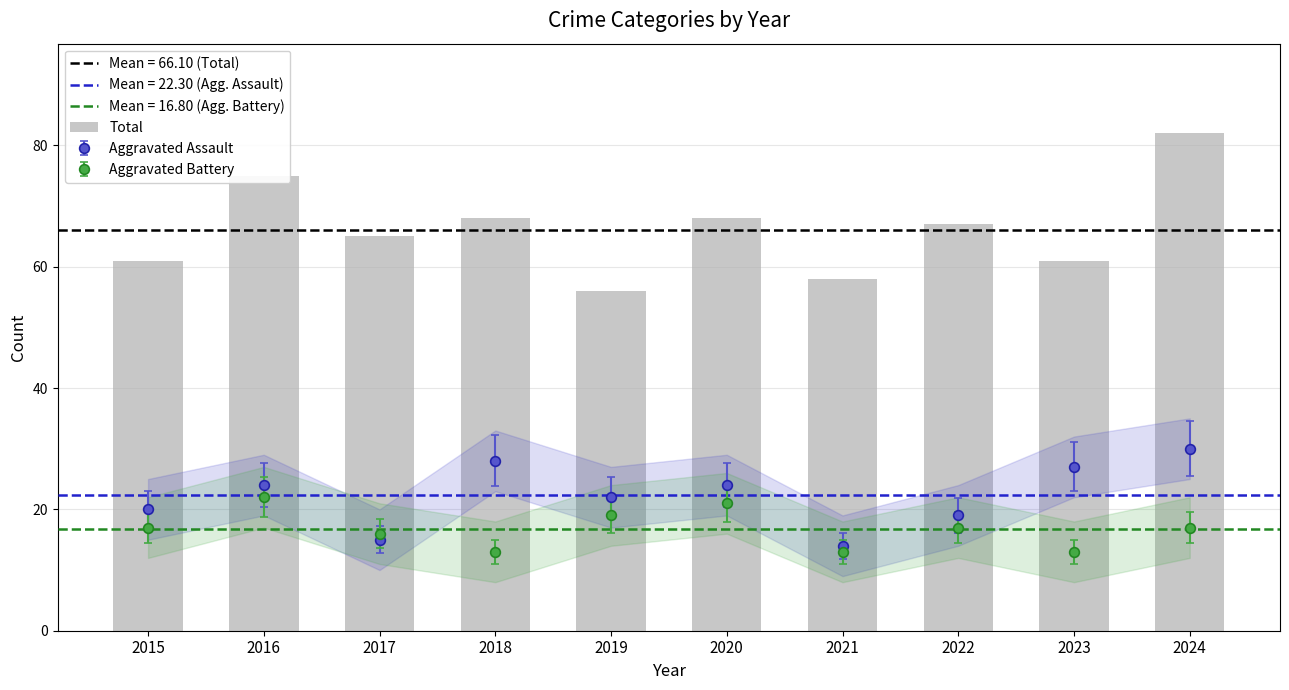

What is the change in value from 2018 to 2023?

-7